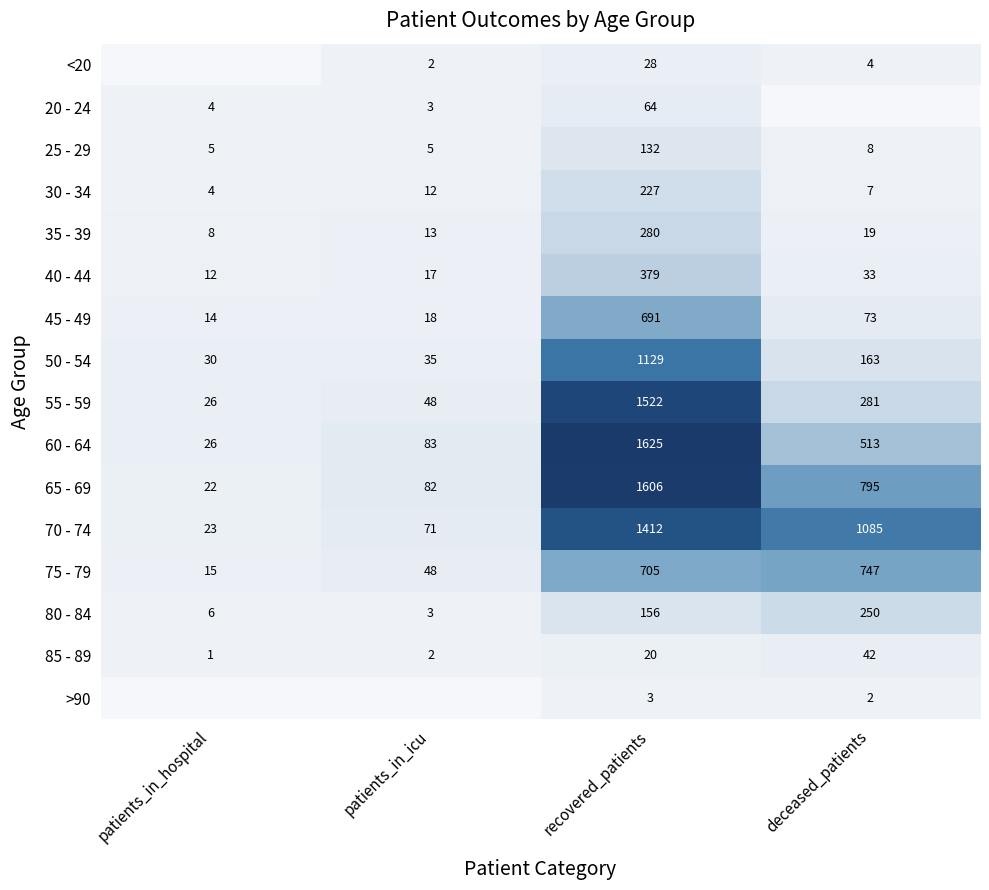

Is the value of 35 - 39 at recovered_patients greater than the value of 85 - 89 at patients_in_hospital?

Yes